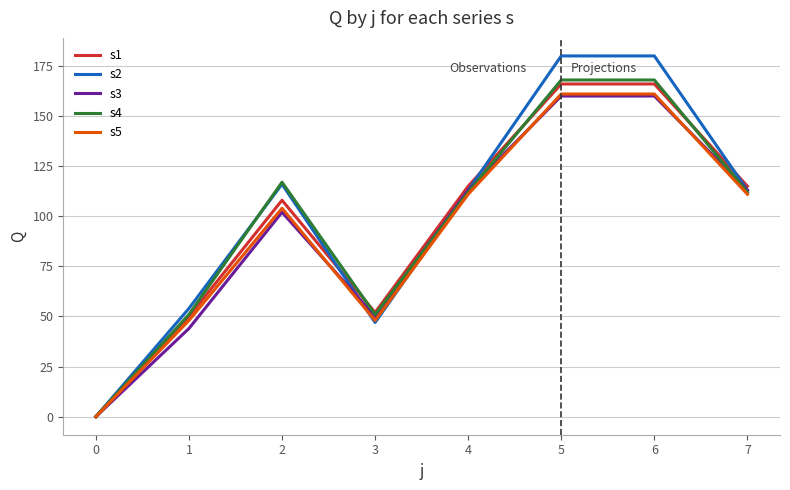

Reading right to left, extract all data points from this chart.

s1: 7=115	6=166	5=166	4=115	3=52	2=108	1=50	0=0
s2: 7=113	6=180	5=180	4=113	3=47	2=116	1=54	0=0
s3: 7=113	6=160	5=160	4=113	3=50	2=102	1=44	0=0
s4: 7=112	6=168	5=168	4=112	3=51	2=117	1=51	0=0
s5: 7=111	6=161	5=161	4=111	3=48	2=104	1=48	0=0